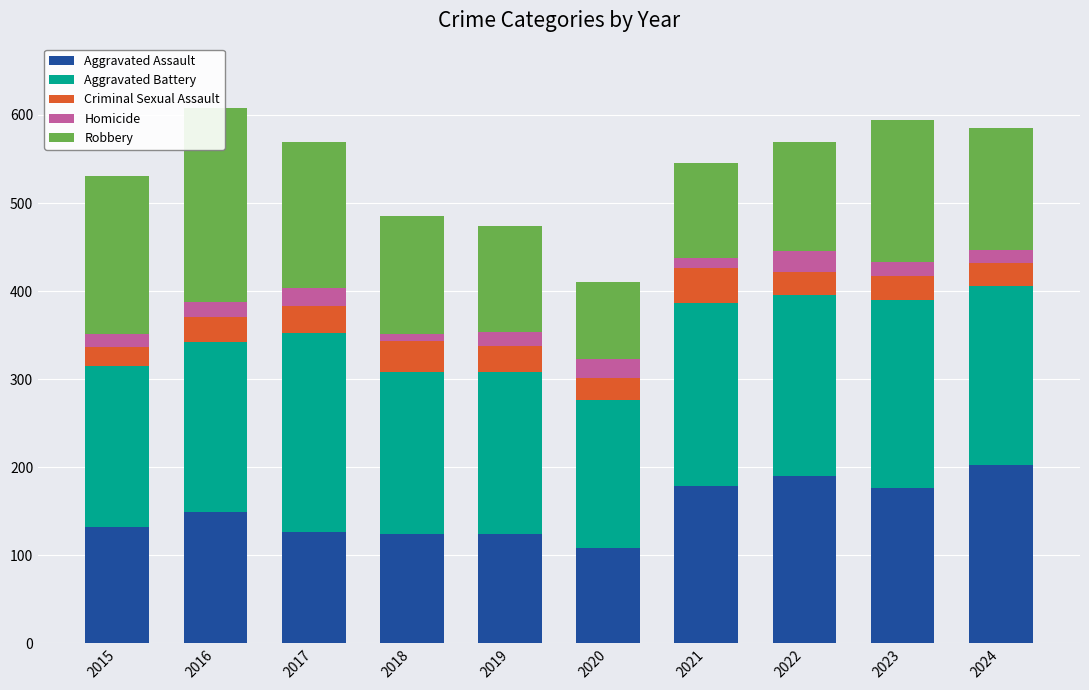

Between 2017 and 2019, which series saw the biggest shift?

Robbery